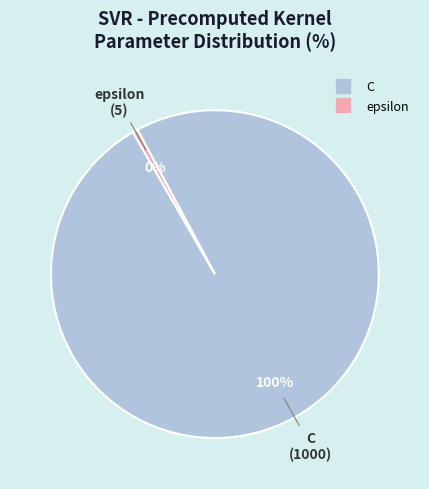

To the nearest percent, what is the combined percentage of C and epsilon?

100%